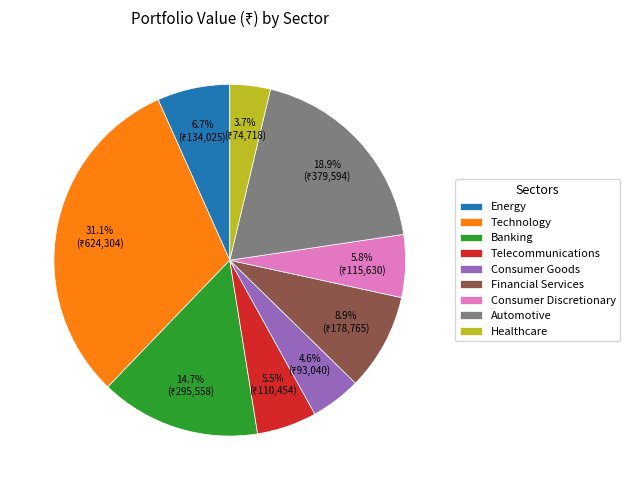

Which has a higher value, Energy or Technology?

Technology